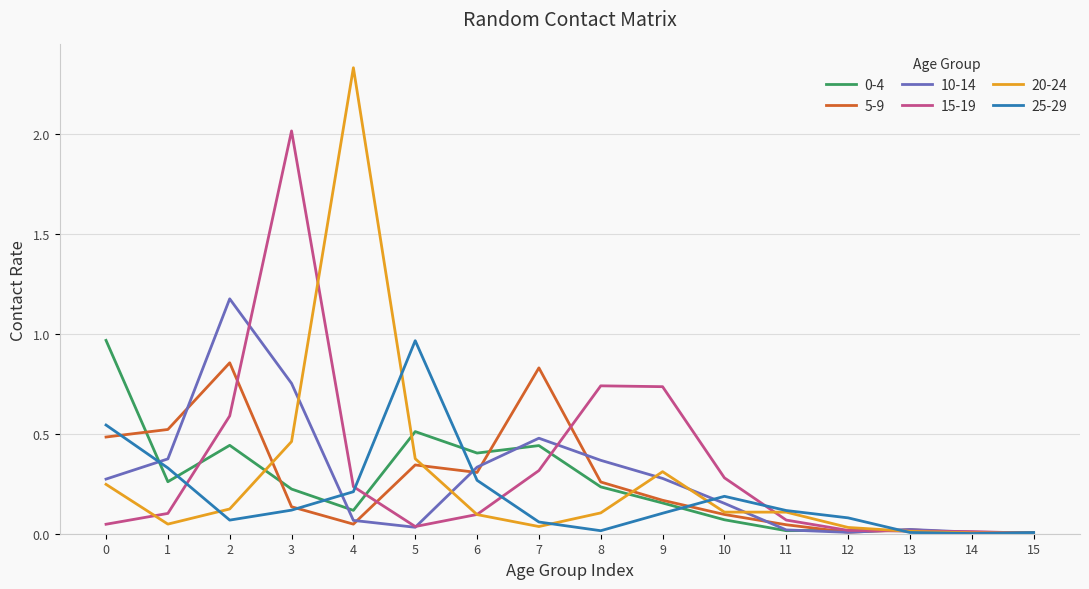

At which category is the sum across all series the highest?

3